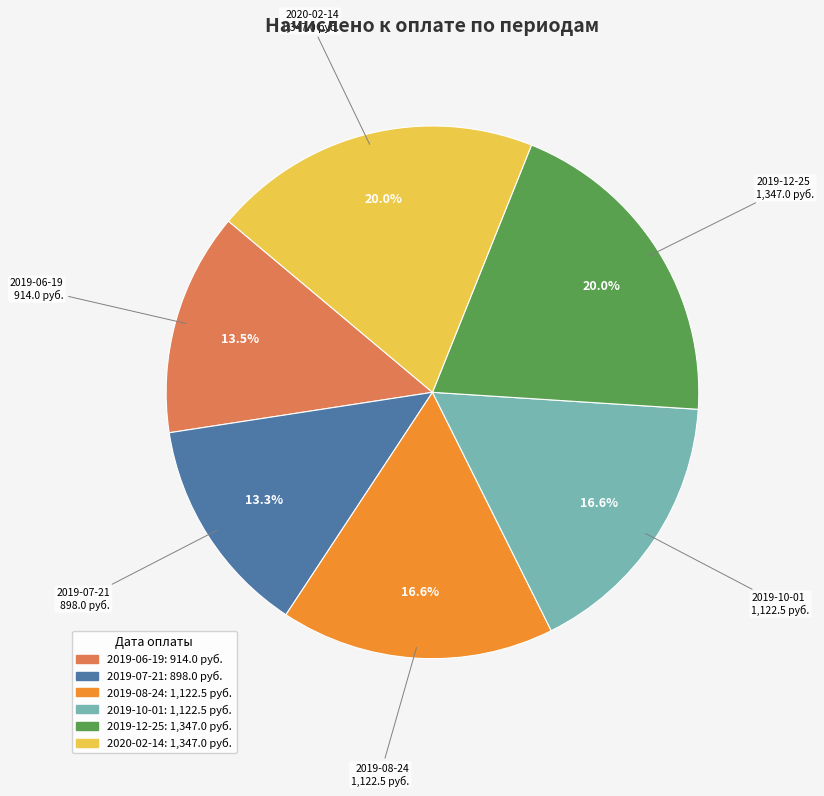

How many segments does this pie chart have?

6